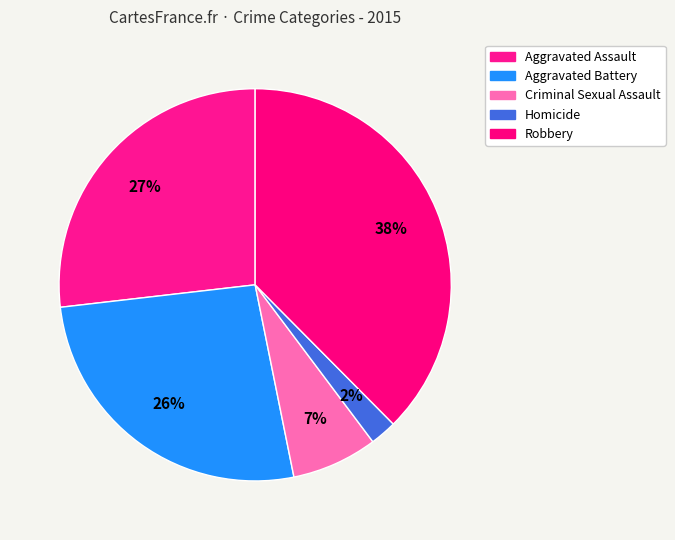

Does Homicide represent more than half of the total?

No